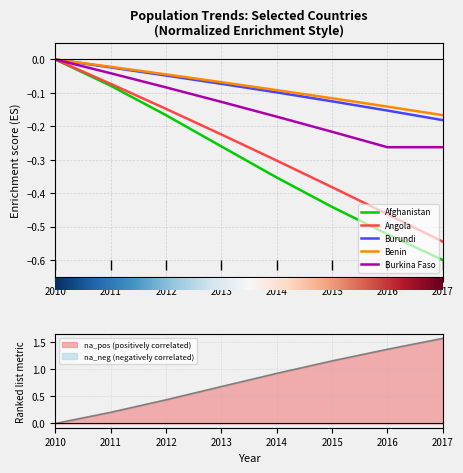

What are all the series names shown in the legend?

Afghanistan, Angola, Burundi, Benin, Burkina Faso